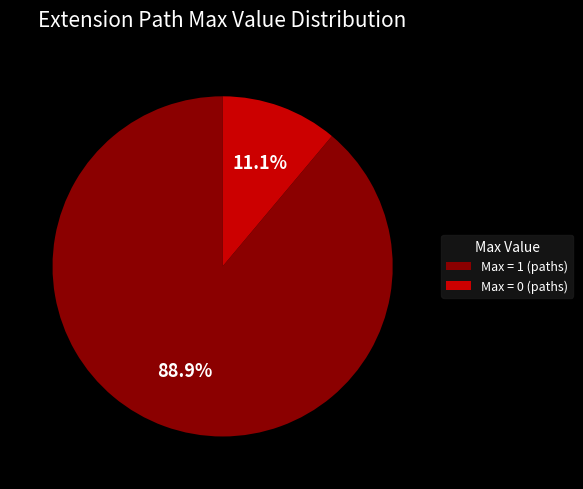

Rank the categories by value from lowest to highest.

Max = 0 (paths), Max = 1 (paths)